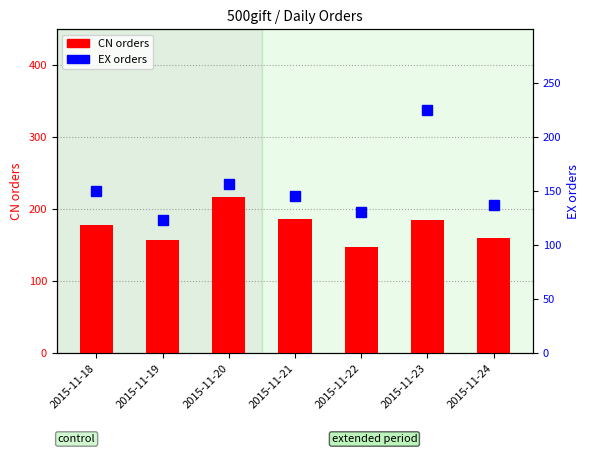

At which label does EX orders reach its minimum?

2015-11-19